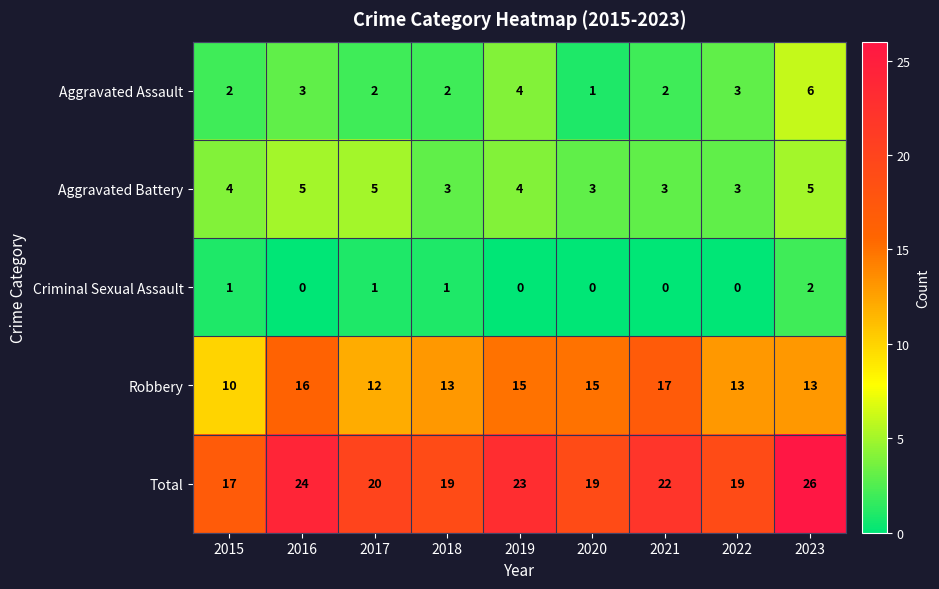

At how many categories does at least one series exceed 3?

9